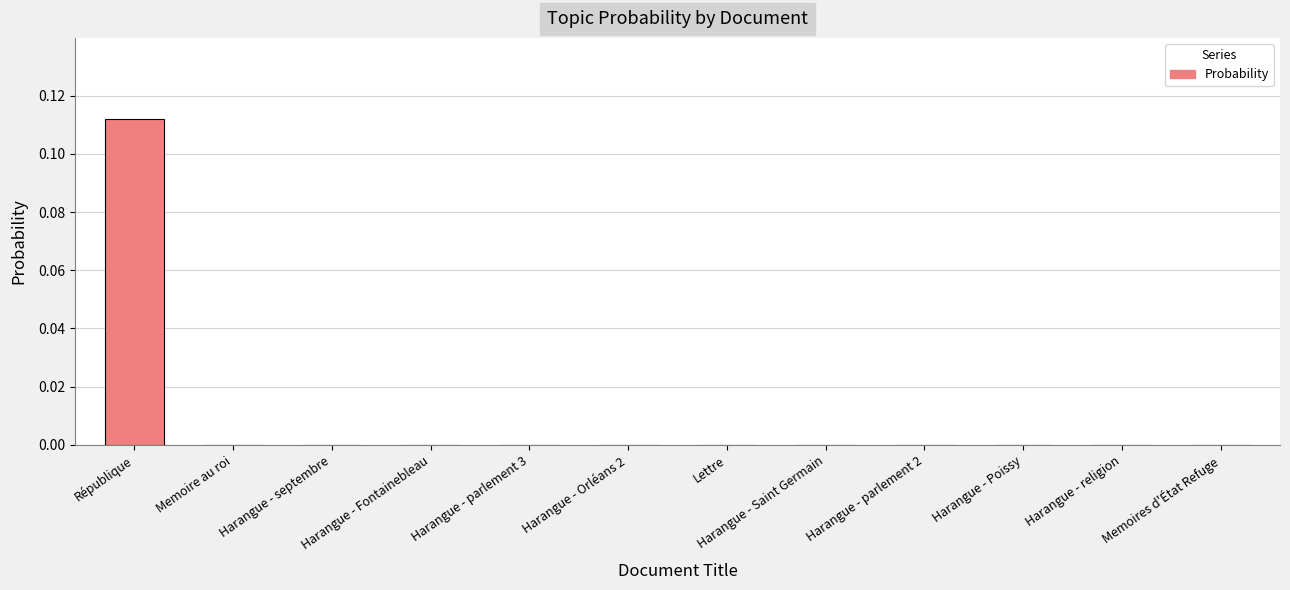

Which label corresponds to the largest value in the chart?

République